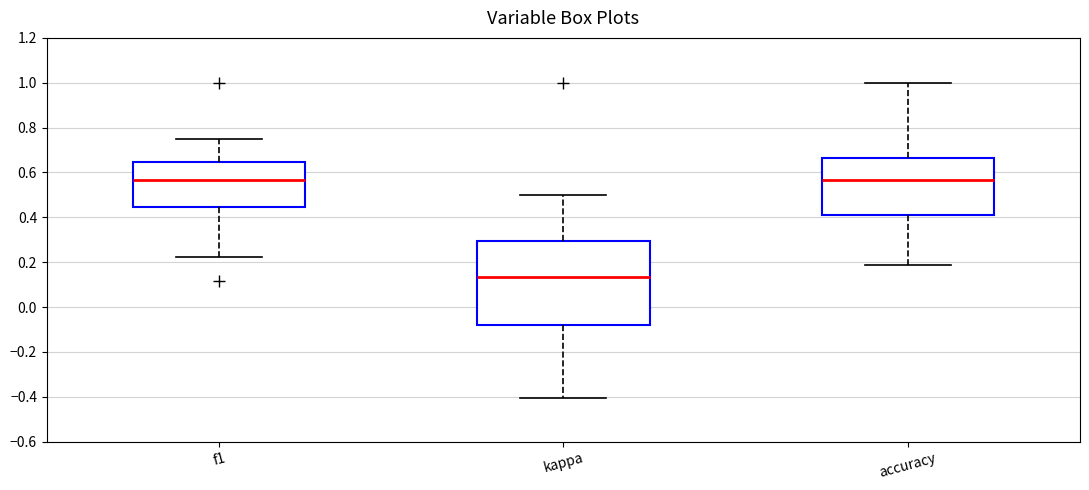

Which box has the lowest median line?

kappa